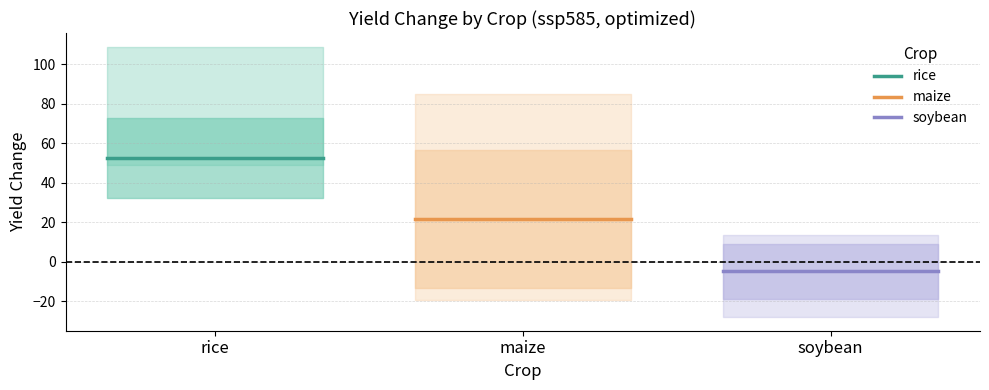

Which series changed the most between rice and maize?

rice